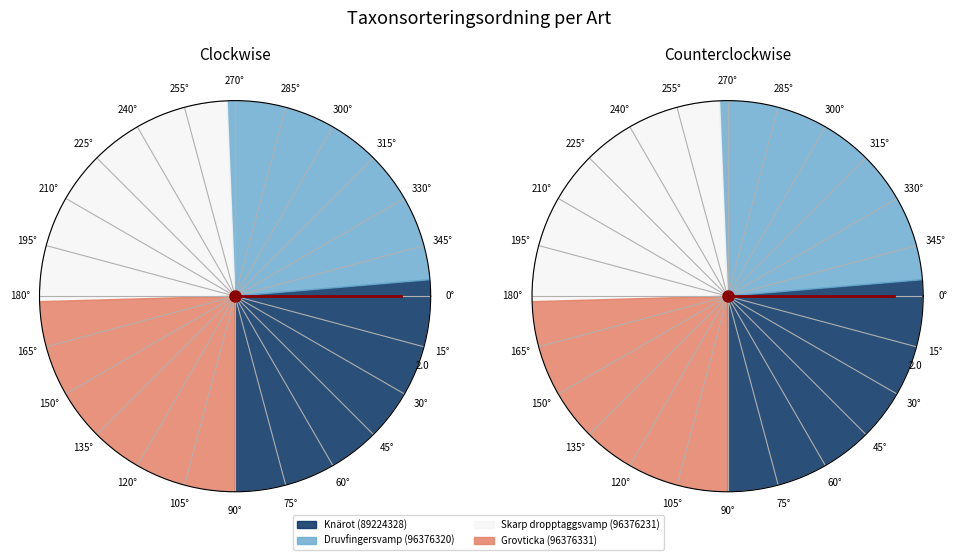

How many segments does this pie chart have?

4